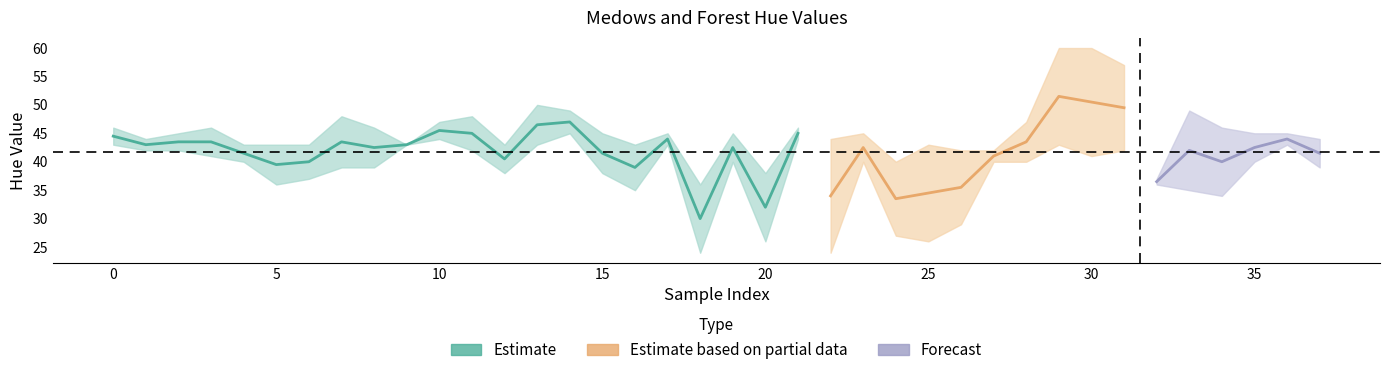

Which label corresponds to the smallest value in the chart?

18